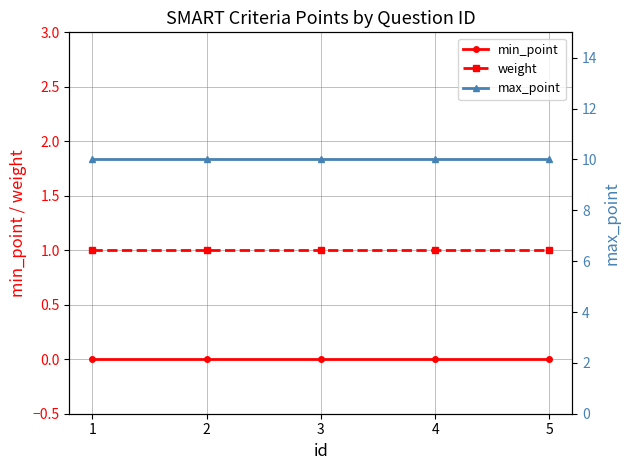

What is the value of the max_point point at the 2nd from the left?

10